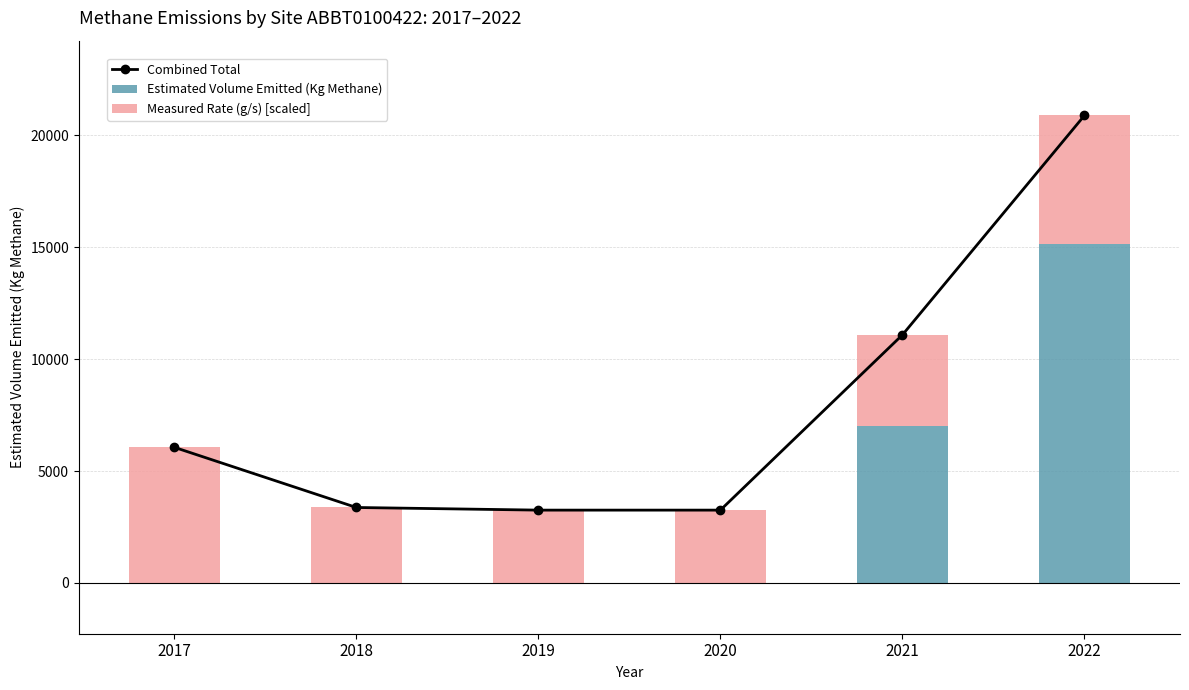

At which label is Estimated Volume Emitted (Kg Methane) closest to 7572?

2021